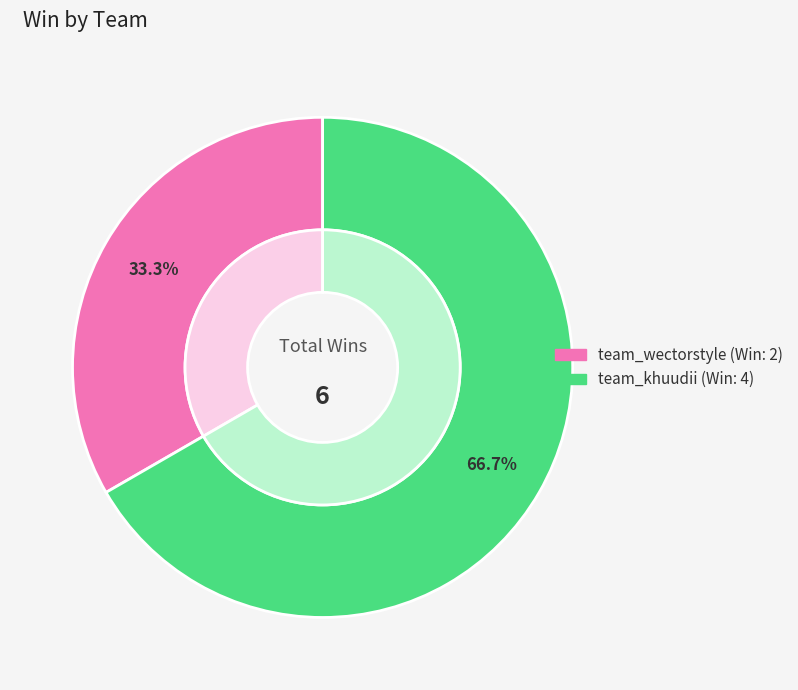

True or false: team_wectorstyle accounts for 33% of the total.

True